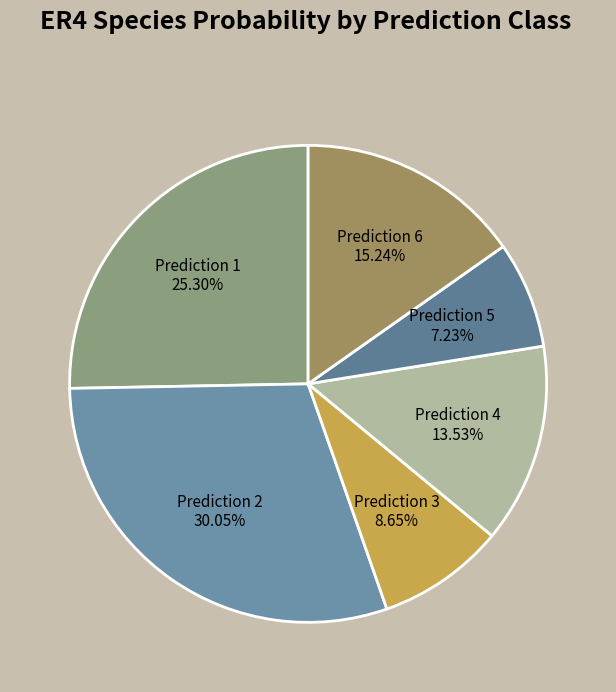

Rank the categories by value from highest to lowest.

Prediction 2, Prediction 1, Prediction 6, Prediction 4, Prediction 3, Prediction 5